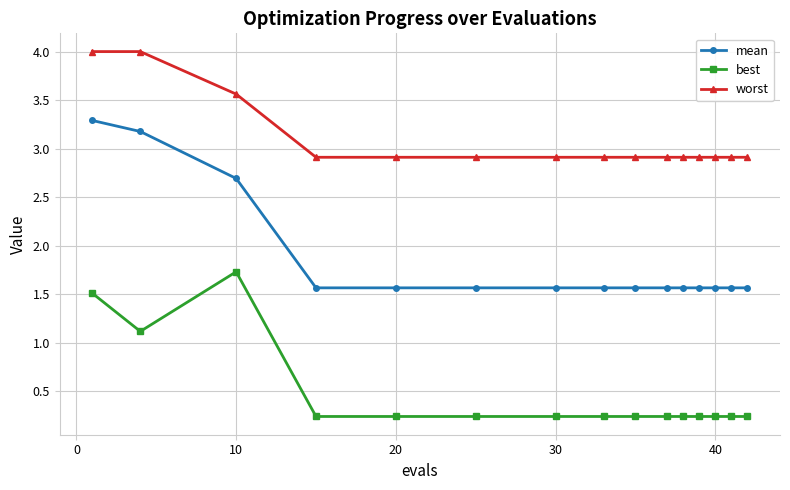

Which series has the largest total across all categories?

worst